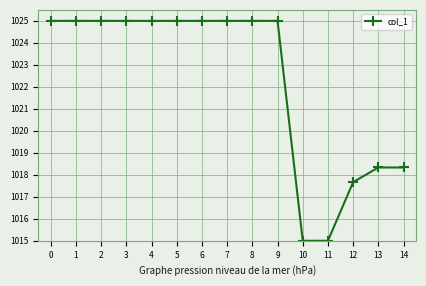

Is it true that the value at 14 is 304.7?

False